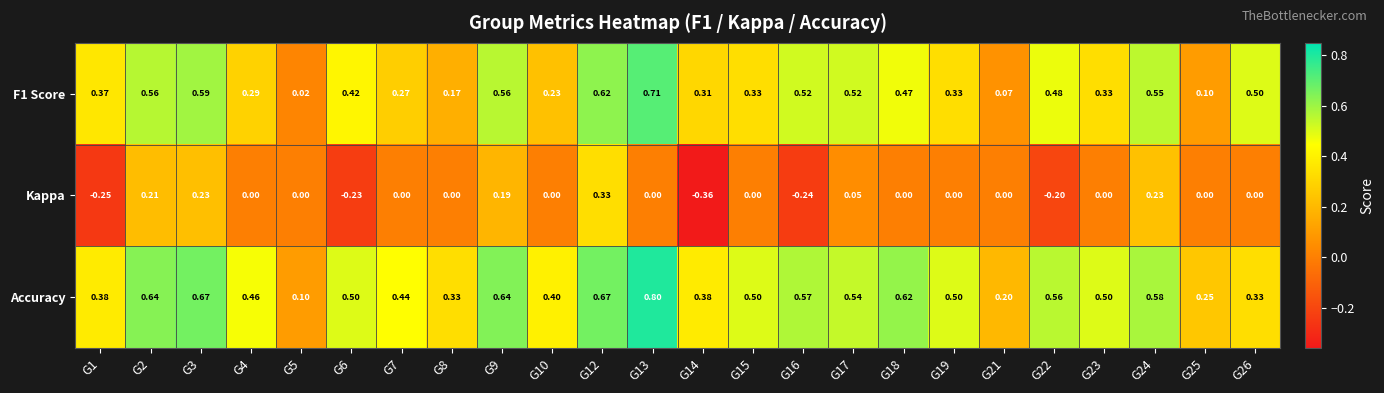

Is the value of Kappa at G13 greater than the value of F1 Score at G7?

No